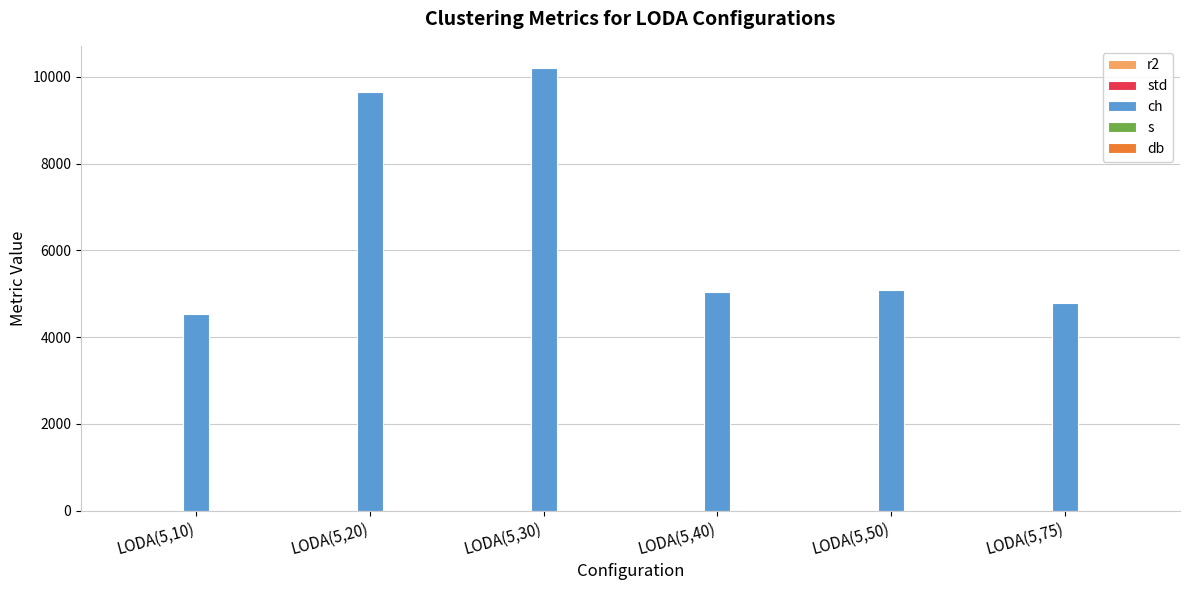

How many distinct data groups are displayed?

5